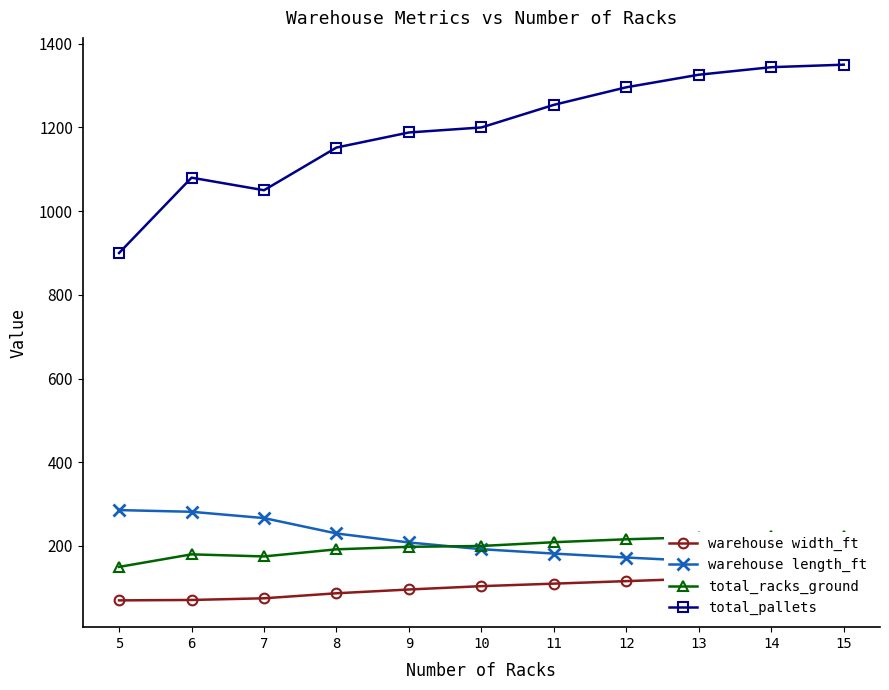

True or false: total_racks_ground and warehouse width_ft intersect in this chart.

False